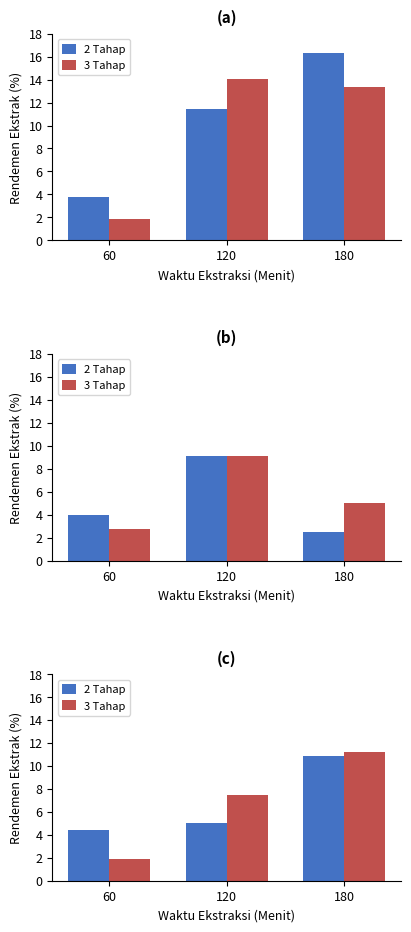

Are the bars grouped side by side (vs. stacked)?

Yes